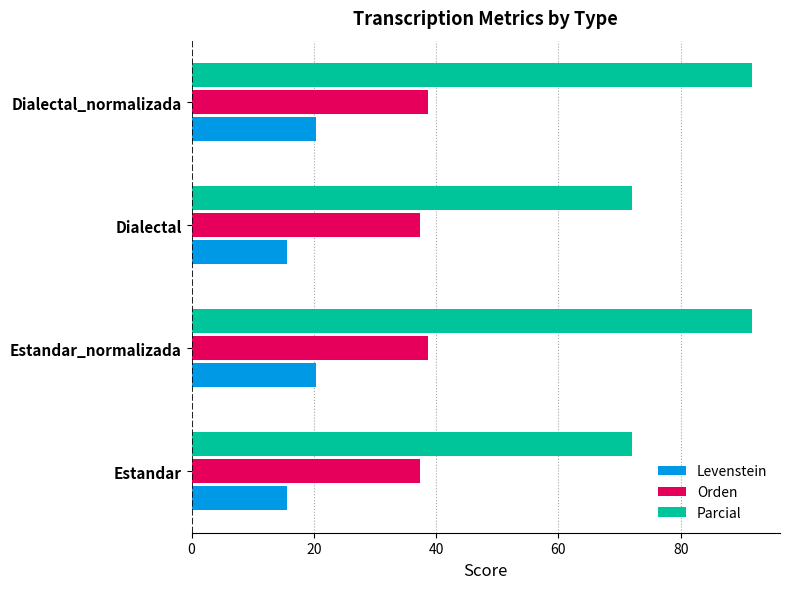

Rank the series by their average value, from highest to lowest.

Parcial, Orden, Levenstein